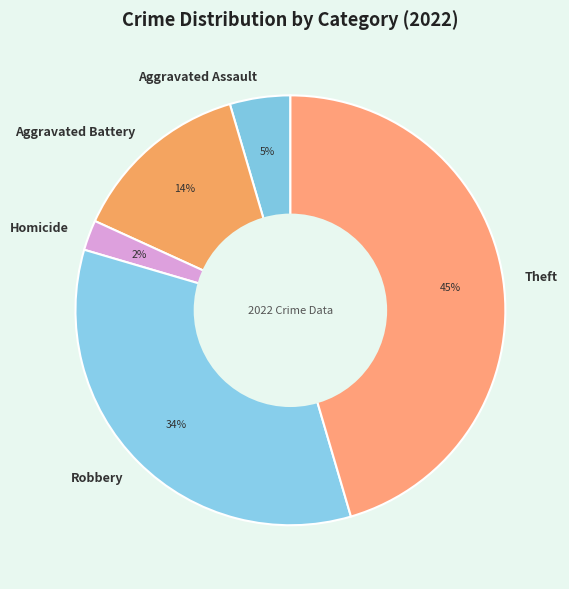

What is the smallest slice in the pie chart?

Homicide